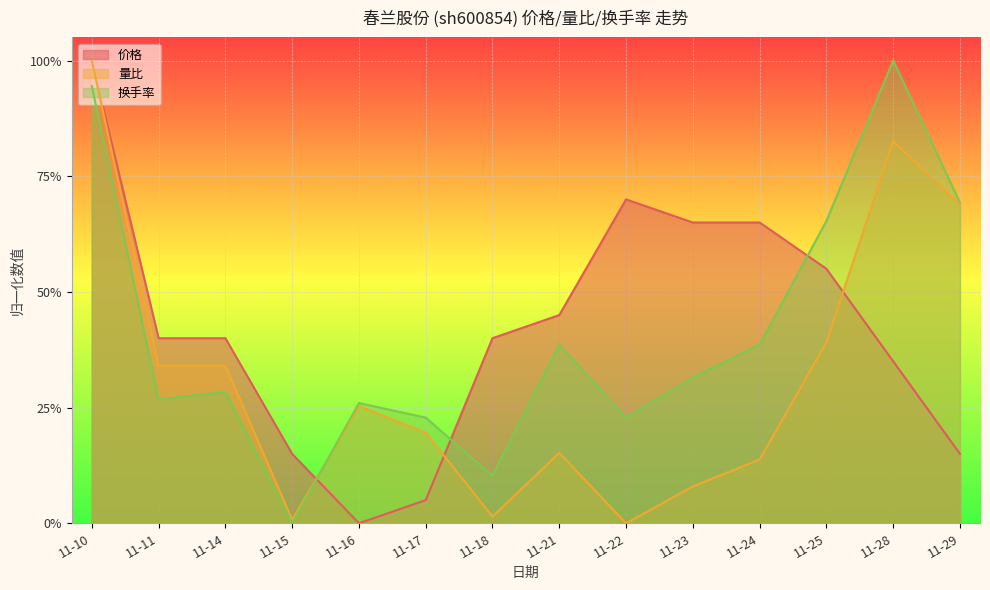

How many times do 价格 and 换手率 cross each other?

3